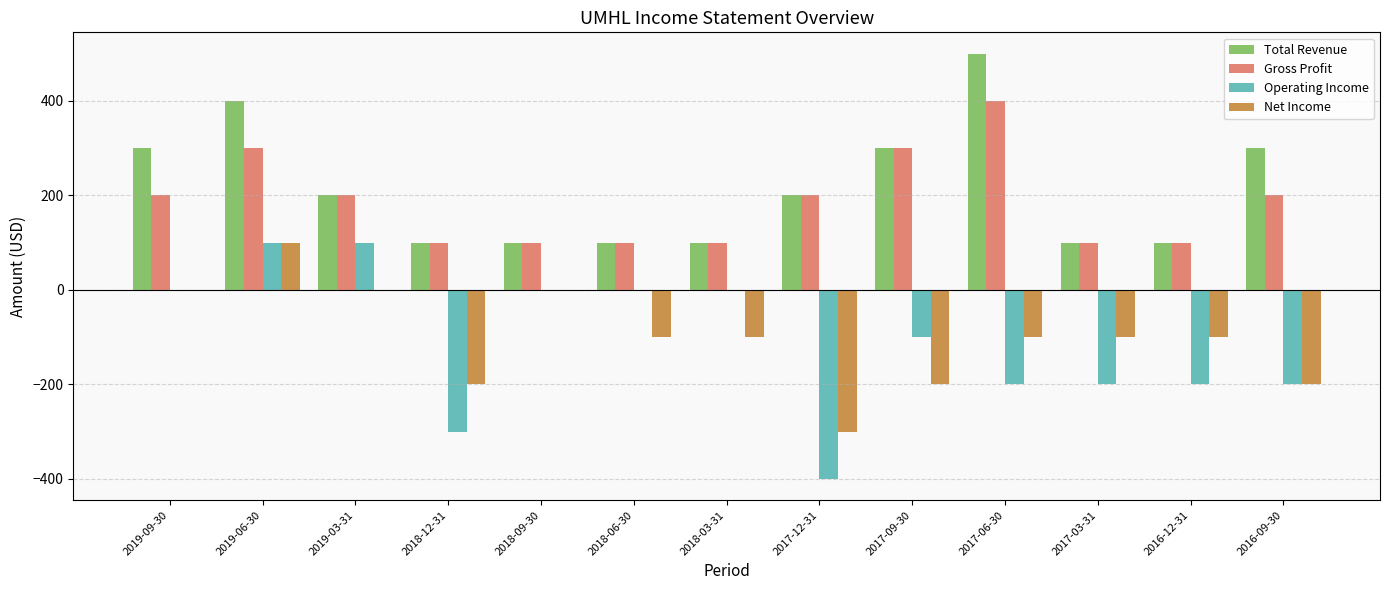

What is the sum of all Operating Income values?

-1400